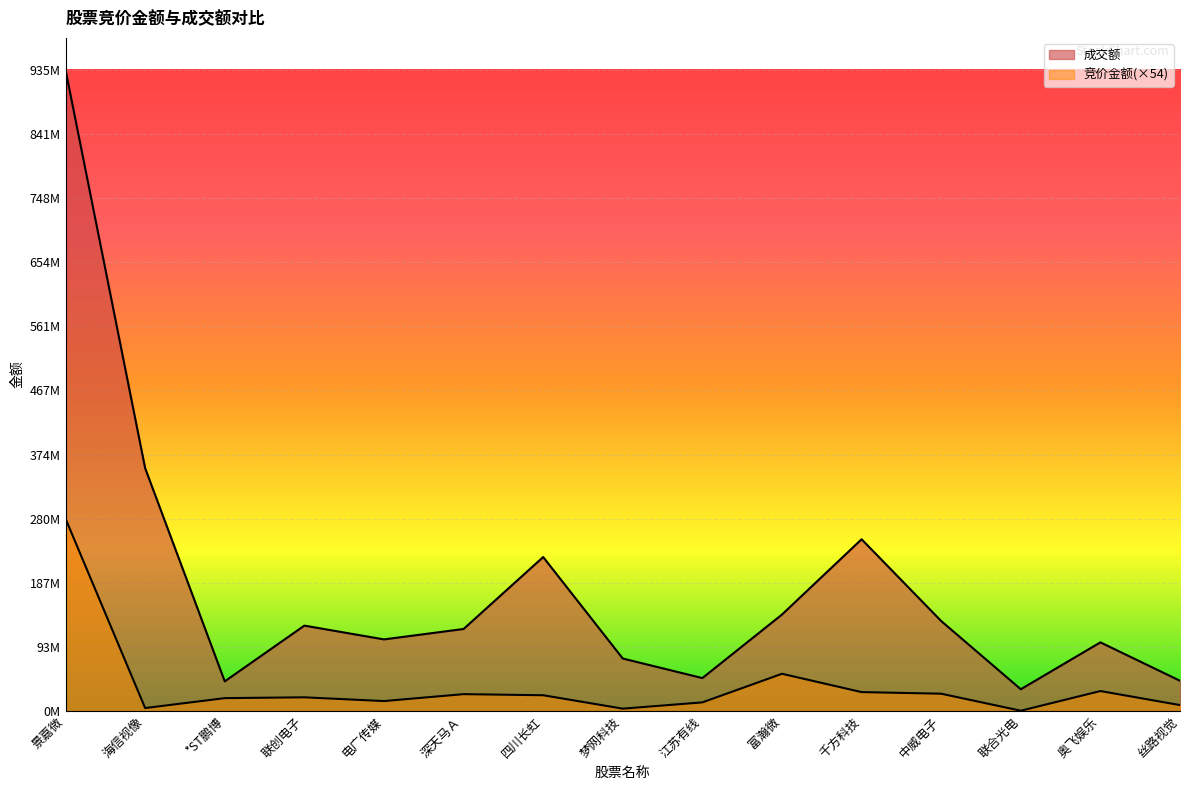

List the series in order of their peak value, lowest first.

竞价金额, 成交额